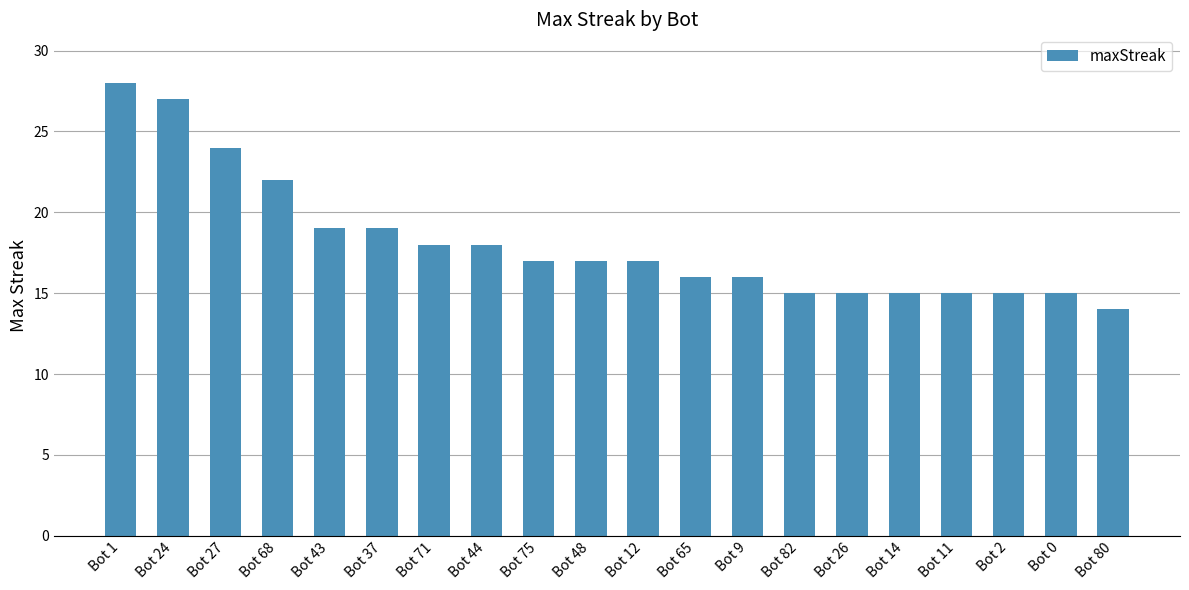

Are the bars grouped side by side (vs. stacked)?

No